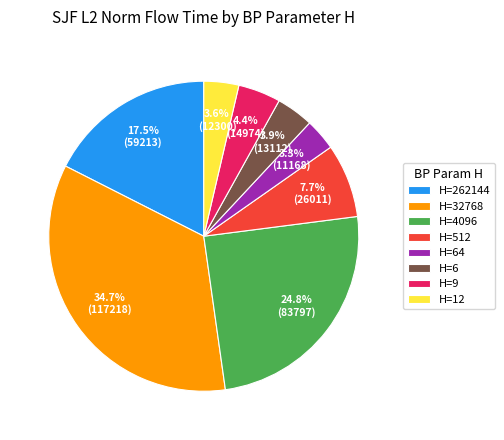

Between H=512 and H=32768, which is larger?

H=32768